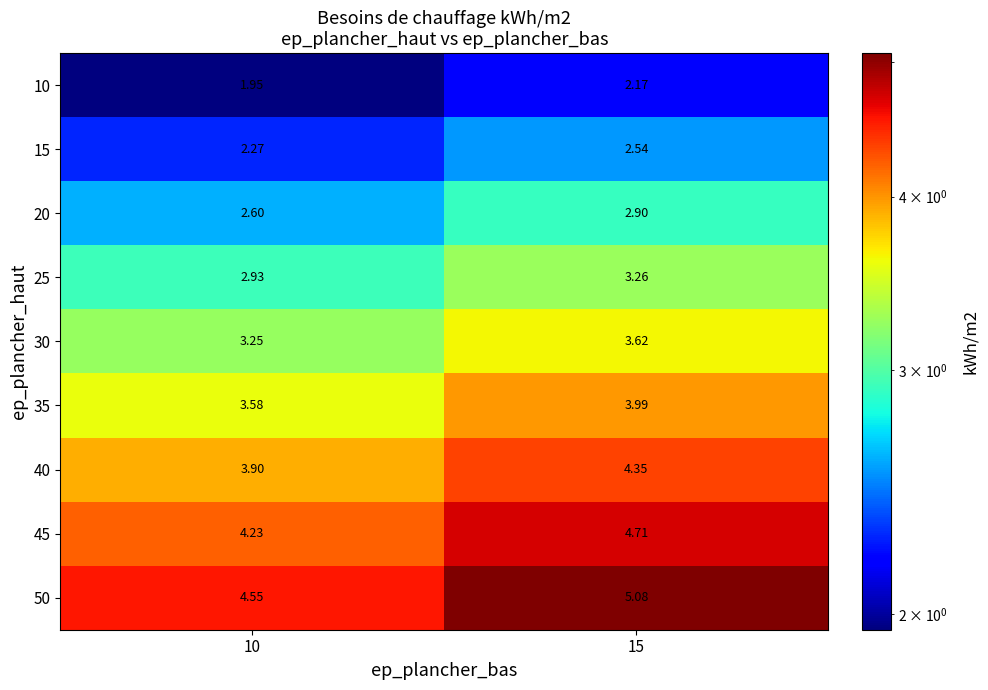

Rank the series by their maximum value, from lowest to highest.

10, 15, 20, 25, 30, 35, 40, 45, 50